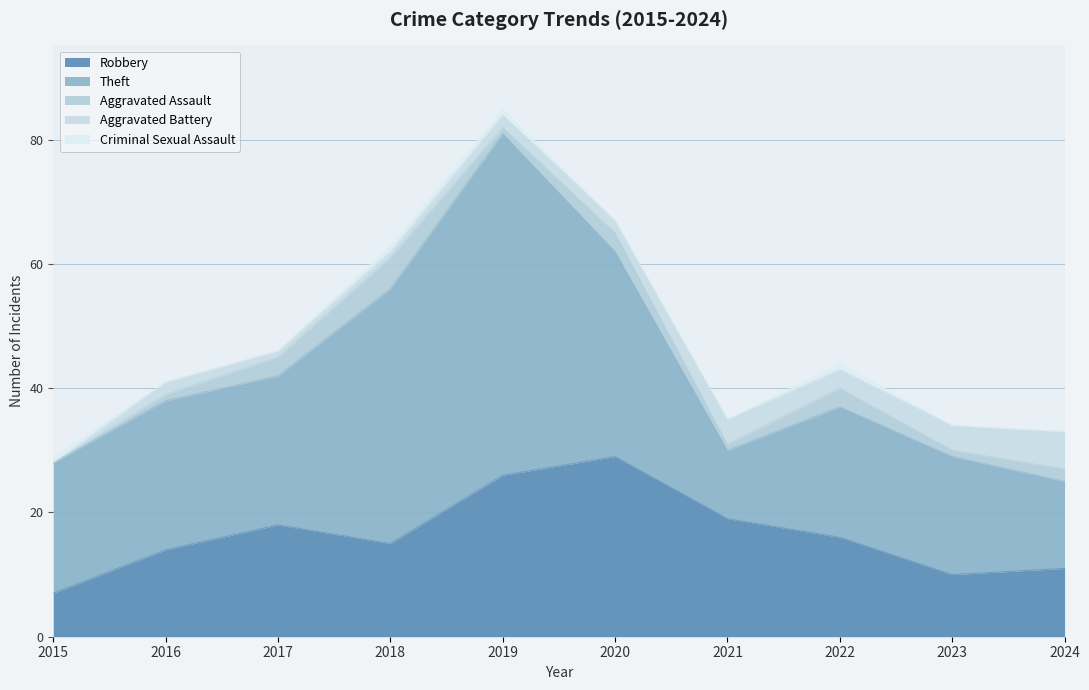

At which label does Aggravated Assault reach its minimum?

2015